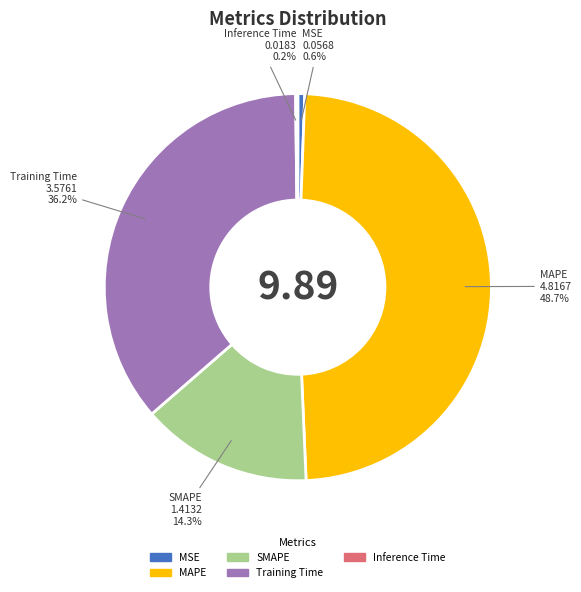

Is the sum of MAPE and MSE greater than half?

No